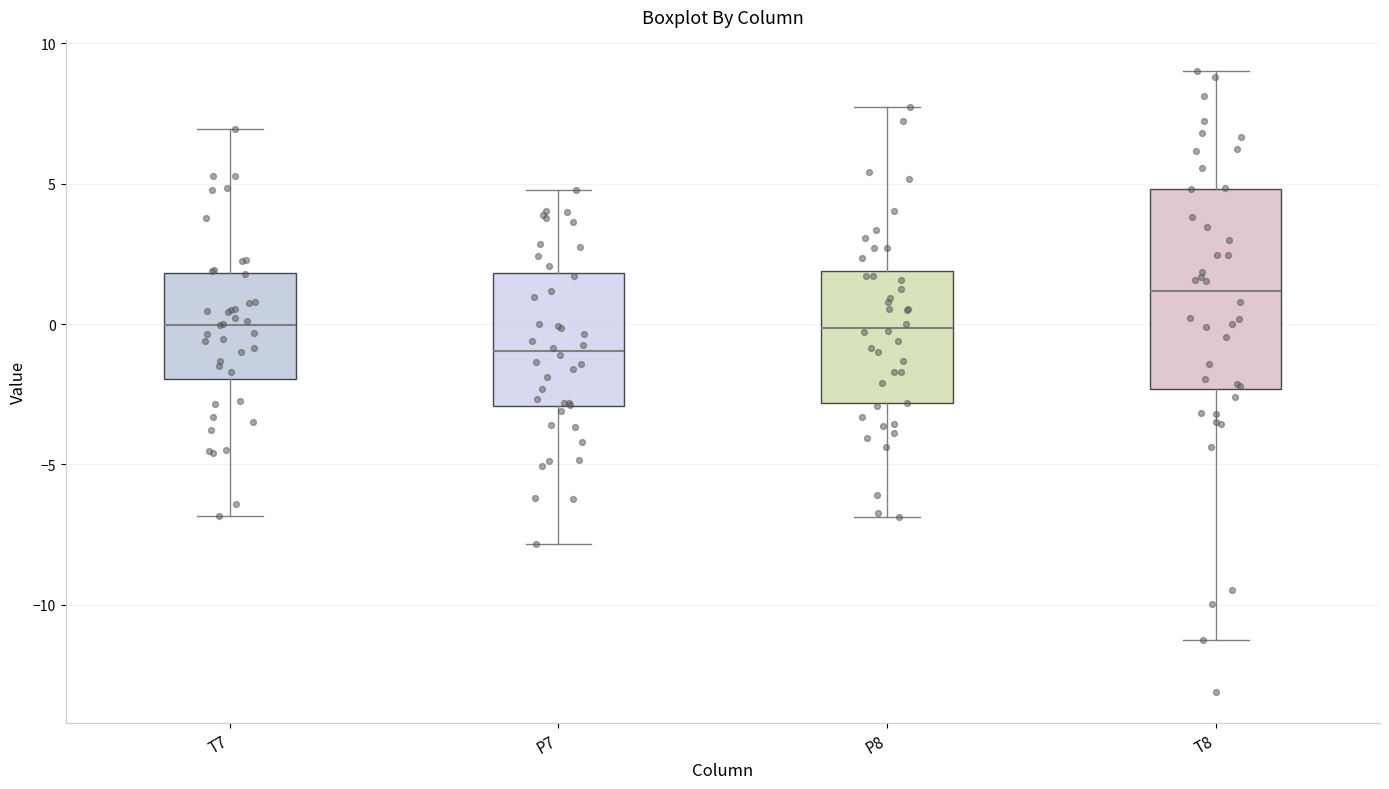

Which box is the tallest, from its lower edge to its upper edge?

T8